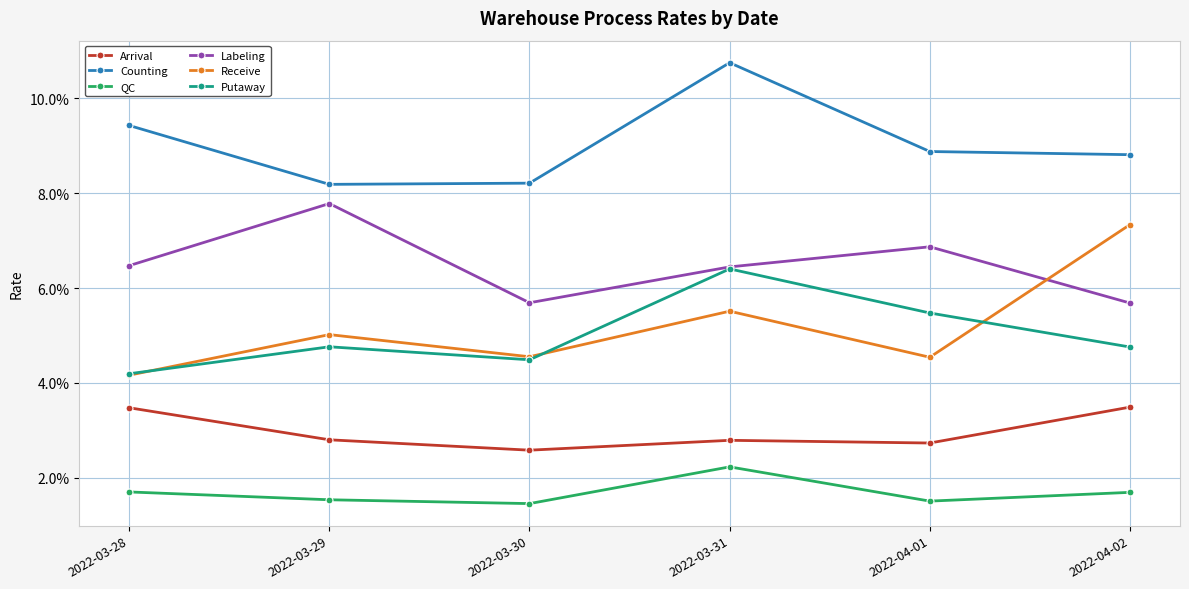

Is it true that Arrival equals 0.0 at 2022-03-29?

False